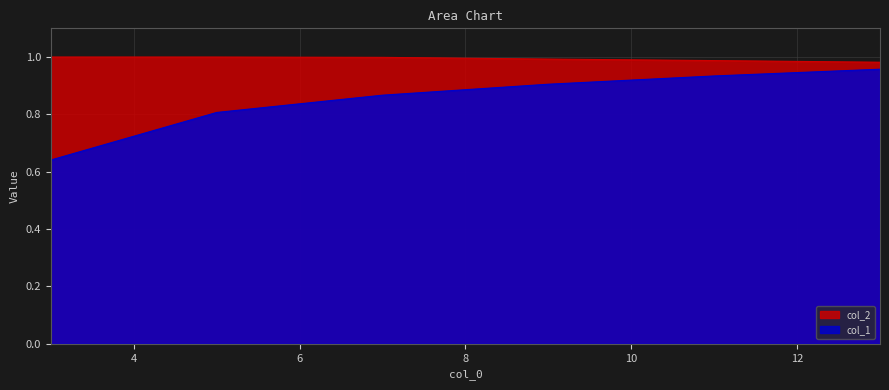

Which series changed the most between 5 and 13?

col_1